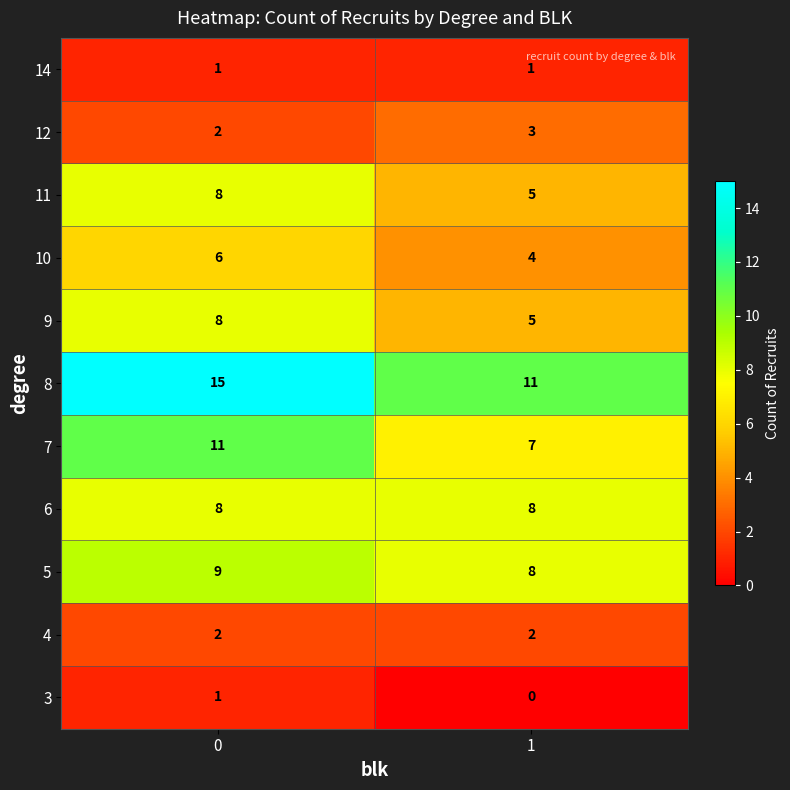

The 9 series shows 8 at 0. True or false?

True